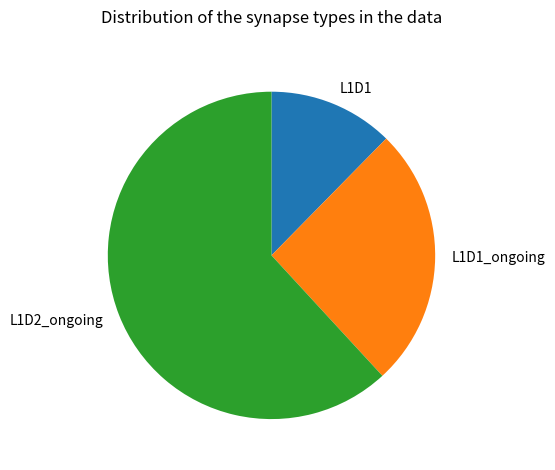

True or false: L1D1 accounts for 1% of the total.

False